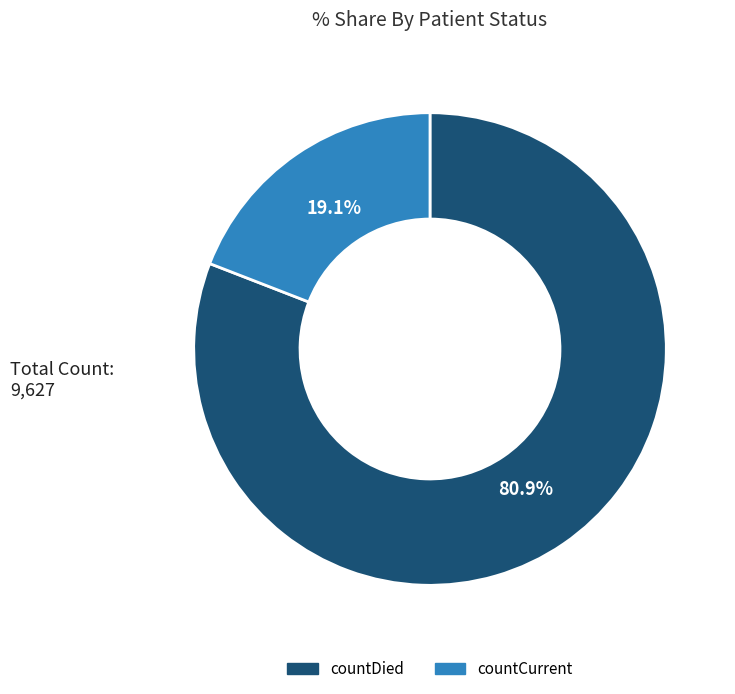

Combined, what portion of the pie is countDied and countCurrent?

100.0%